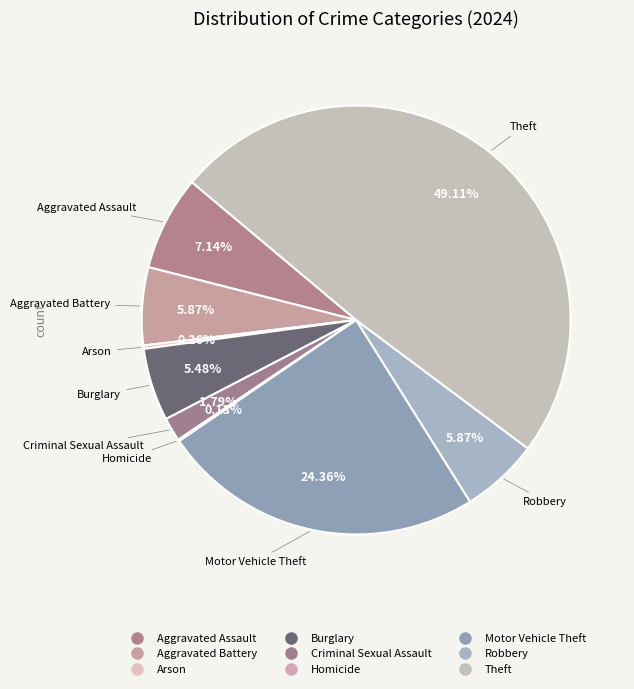

To the nearest percent, what is the combined percentage of Theft and Criminal Sexual Assault?

51%